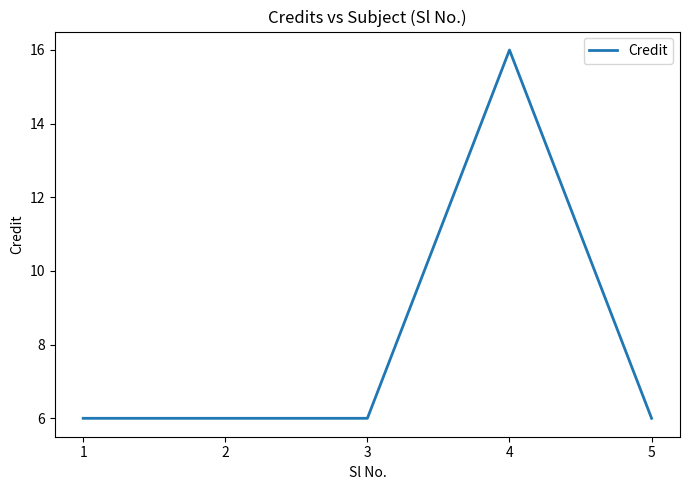

What is the sum of the values at 1 and 5?

12